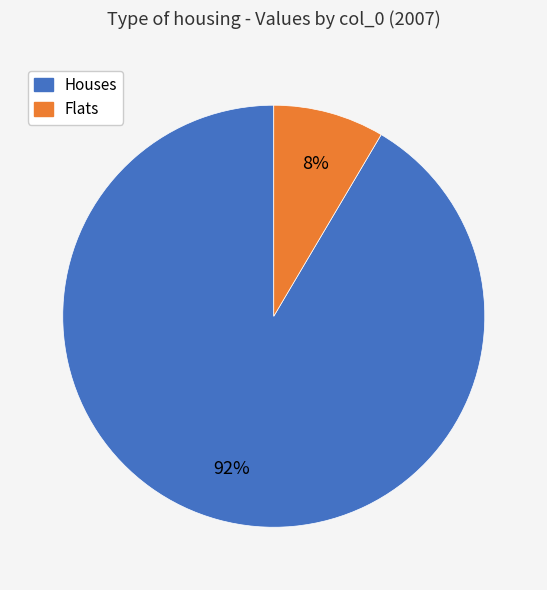

Which has a higher value, Houses or Flats?

Houses